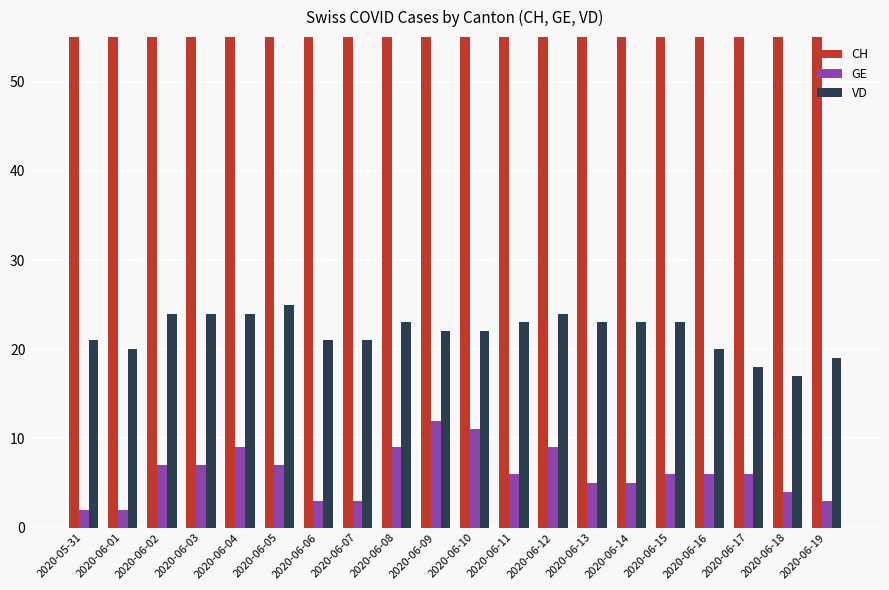

What is the average value of the GE series?

6